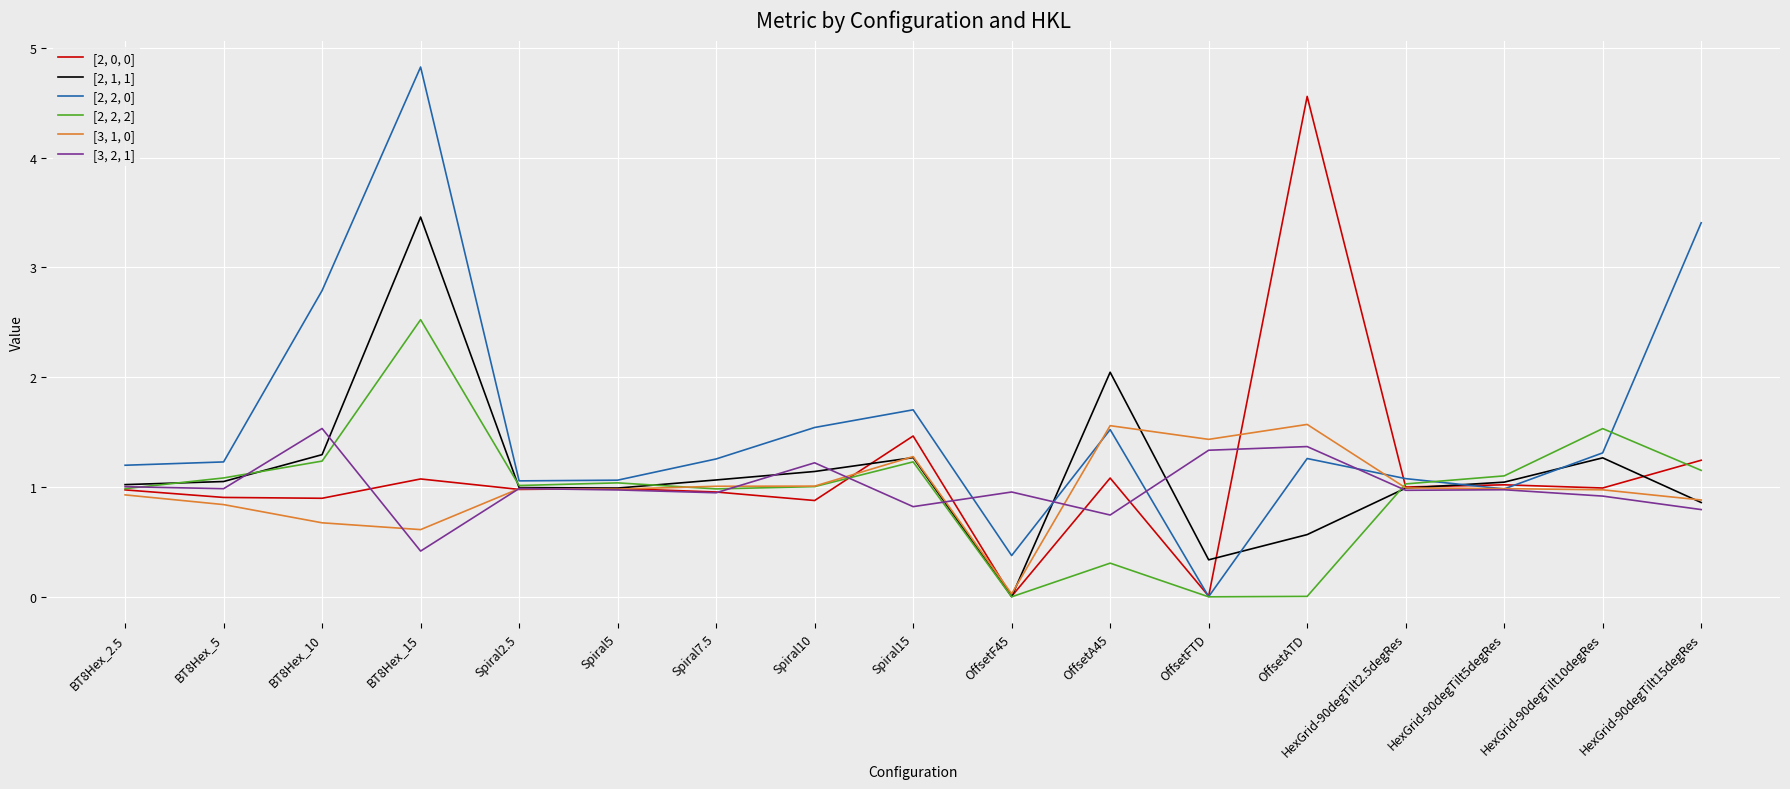

What position from the right is Spiral15?

9